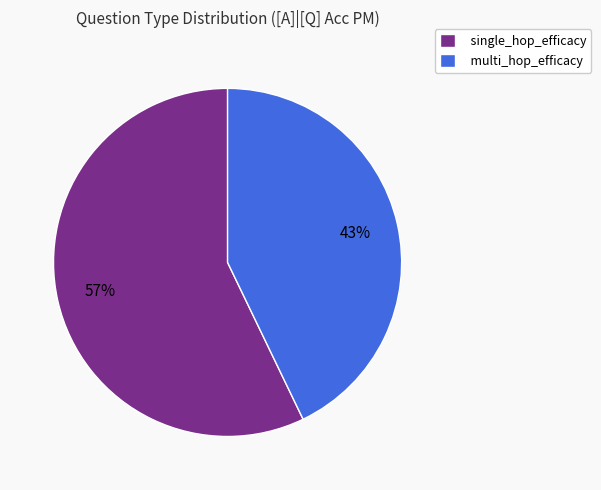

To the nearest percent, what is the difference between the single_hop_efficacy and multi_hop_efficacy slice percentages?

14%